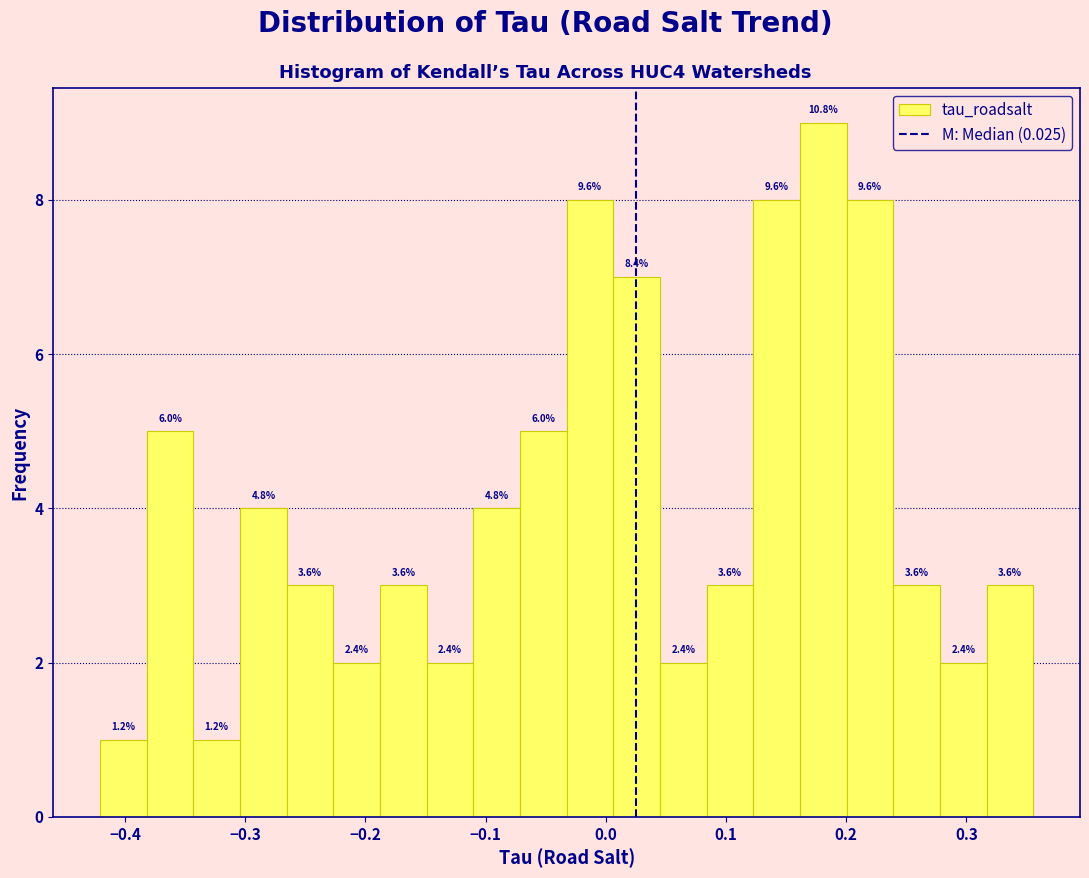

Read against the x-axis, roughly where is the centre of the tallest bar?

0.18